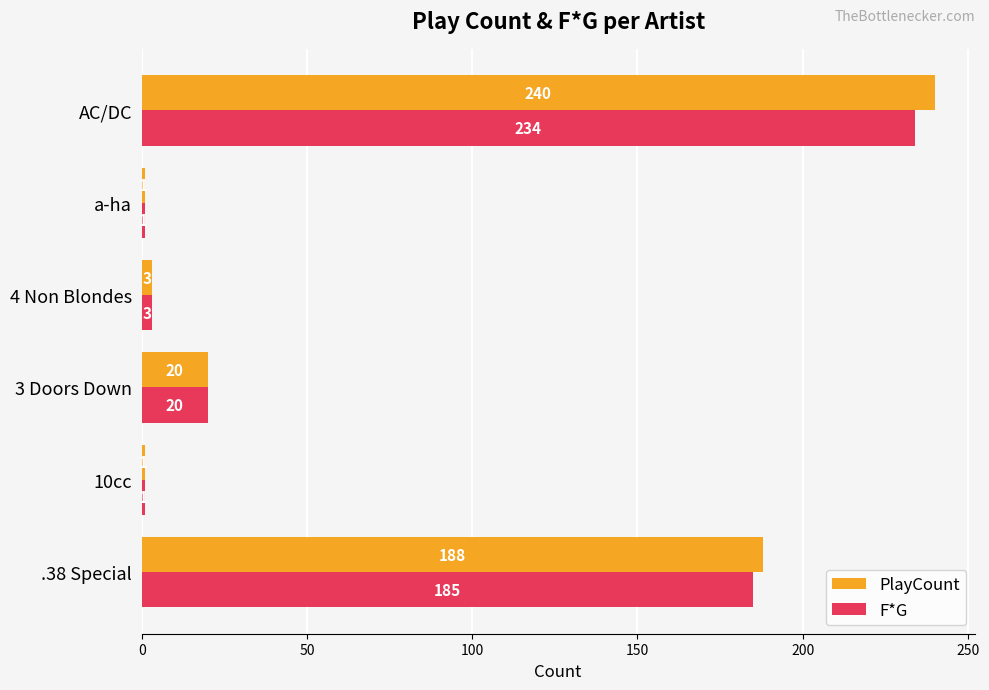

What is the greatest value displayed?

240